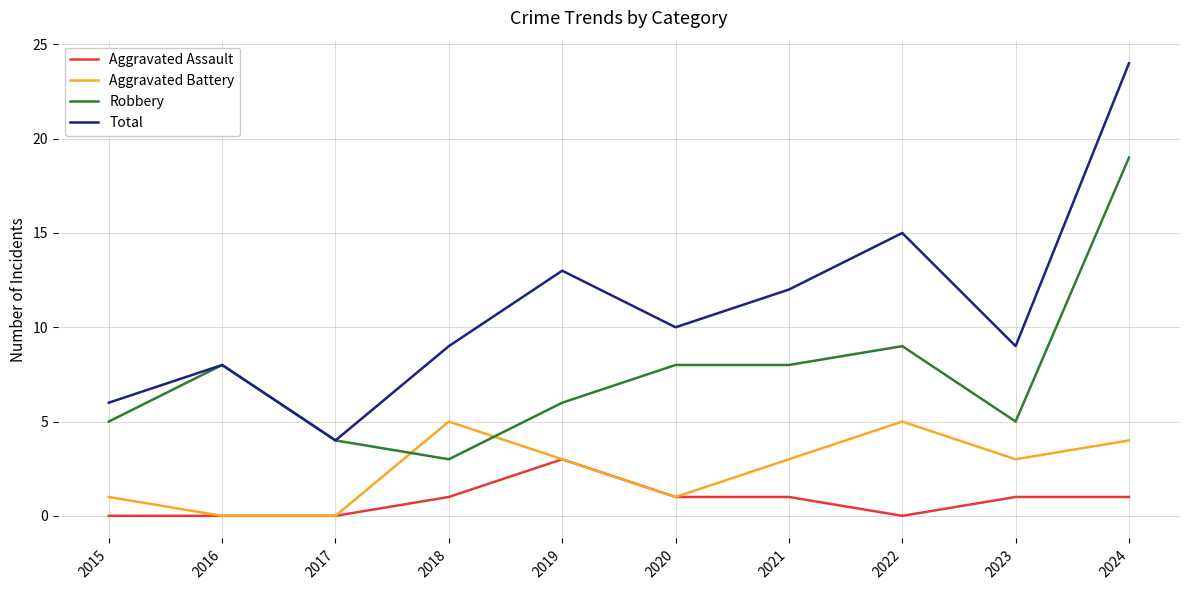

Reading left to right, extract all data points from this chart.

Aggravated Assault: 0	0	0	1	3	1	1	0	1	1
Aggravated Battery: 1	0	0	5	3	1	3	5	3	4
Robbery: 5	8	4	3	6	8	8	9	5	19
Total: 6	8	4	9	13	10	12	15	9	24